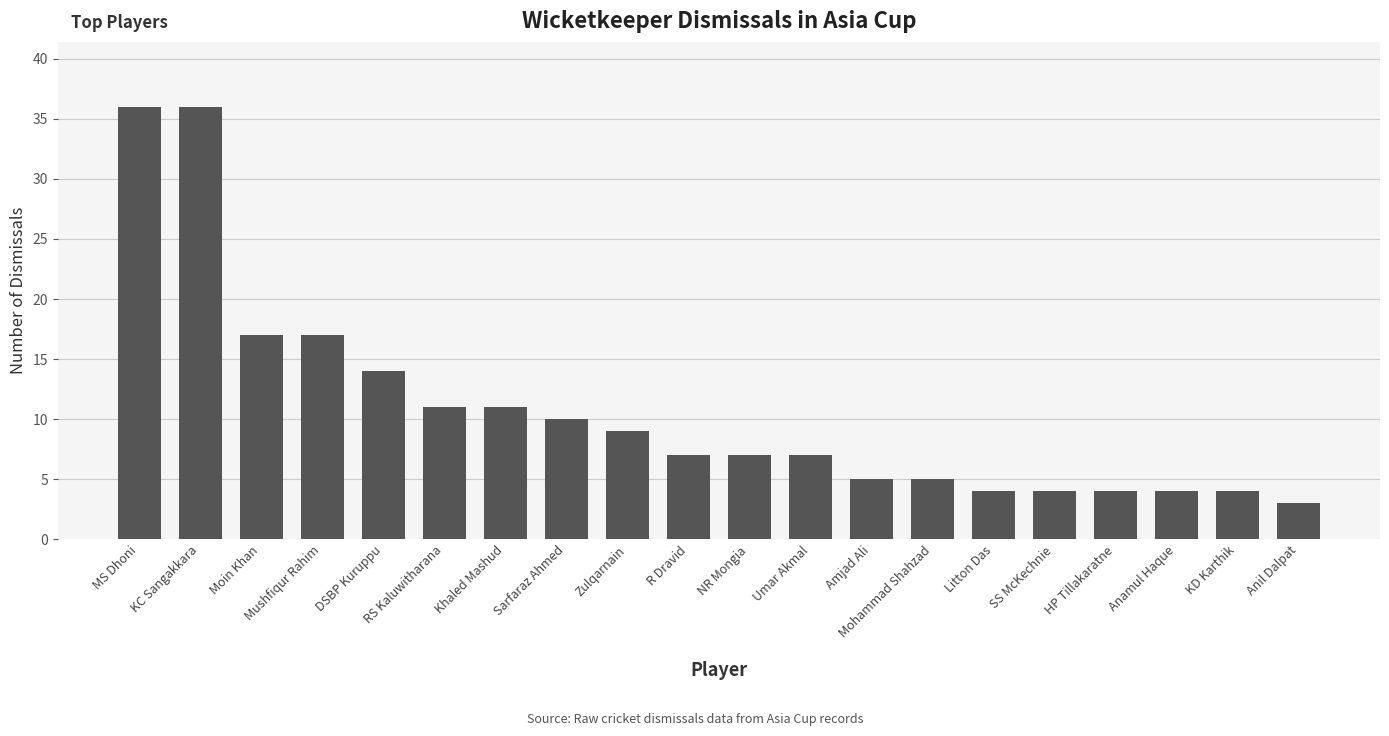

What is the label of the 1st bar from the left?

MS Dhoni